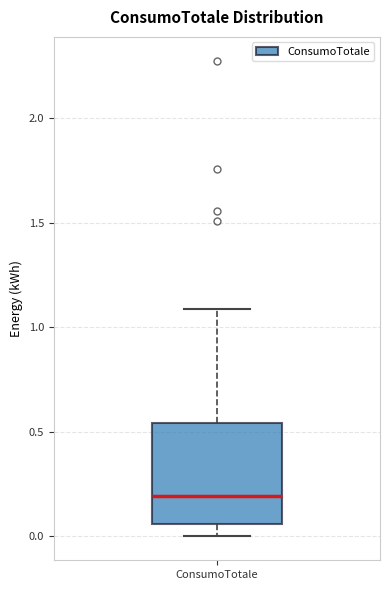

Read this box plot against the y-axis: the position of the median line, the range covered by the box, and the ends of both whiskers. The values are not printed on the chart, so give them approximately, as read against the axis.

median 0.20, box 0.05 to 0.55, whiskers 0.00 to 1.10